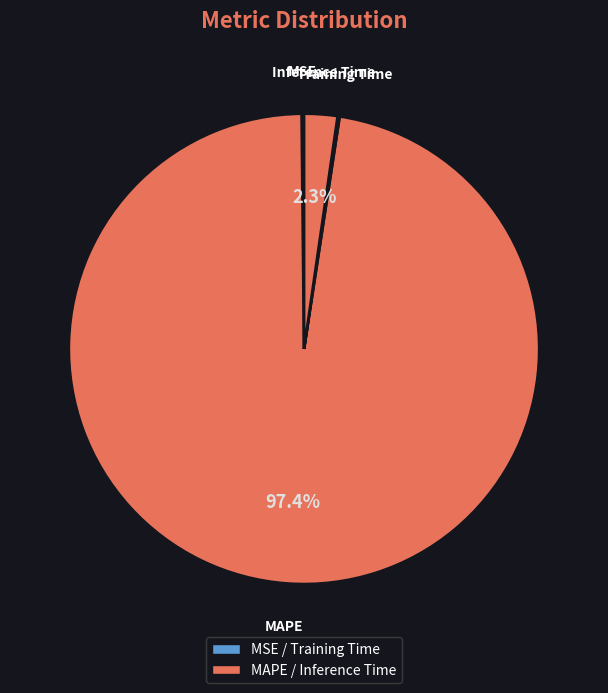

Which slice is the largest?

MAPE